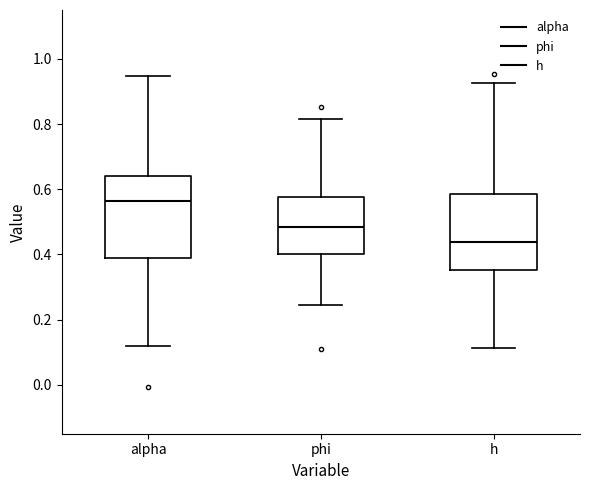

Reading left to right, read every box against the y-axis: the position of its median line, the range the box covers, and the ends of its whiskers. The values are not printed on the chart, so give them approximately, as read against the axis.

alpha: median 0.56, box 0.40 to 0.64, whiskers 0.12 to 0.94
phi: median 0.48, box 0.40 to 0.58, whiskers 0.24 to 0.82
h: median 0.44, box 0.36 to 0.58, whiskers 0.12 to 0.92